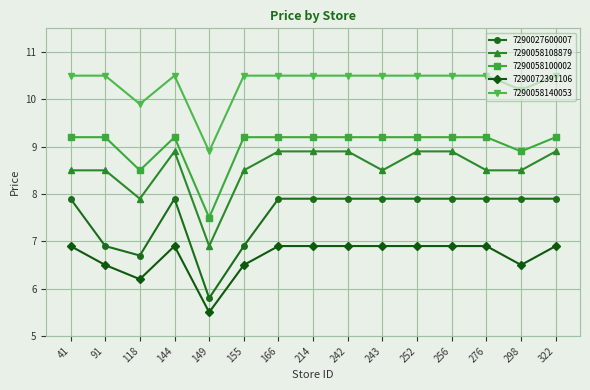

Does the chart have visible grid lines?

Yes